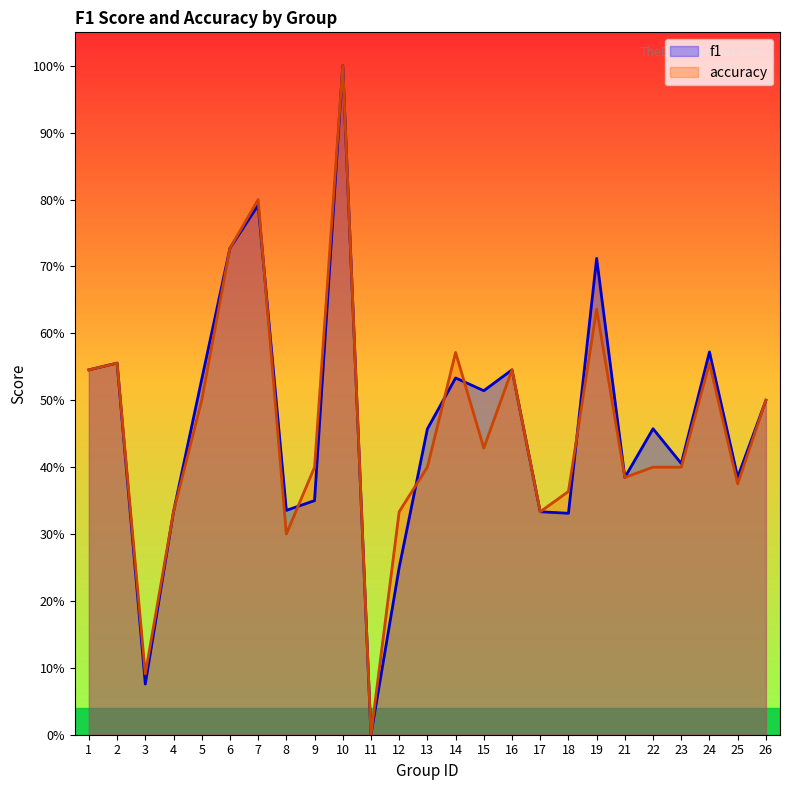

Which series has the widest spread of values?

f1